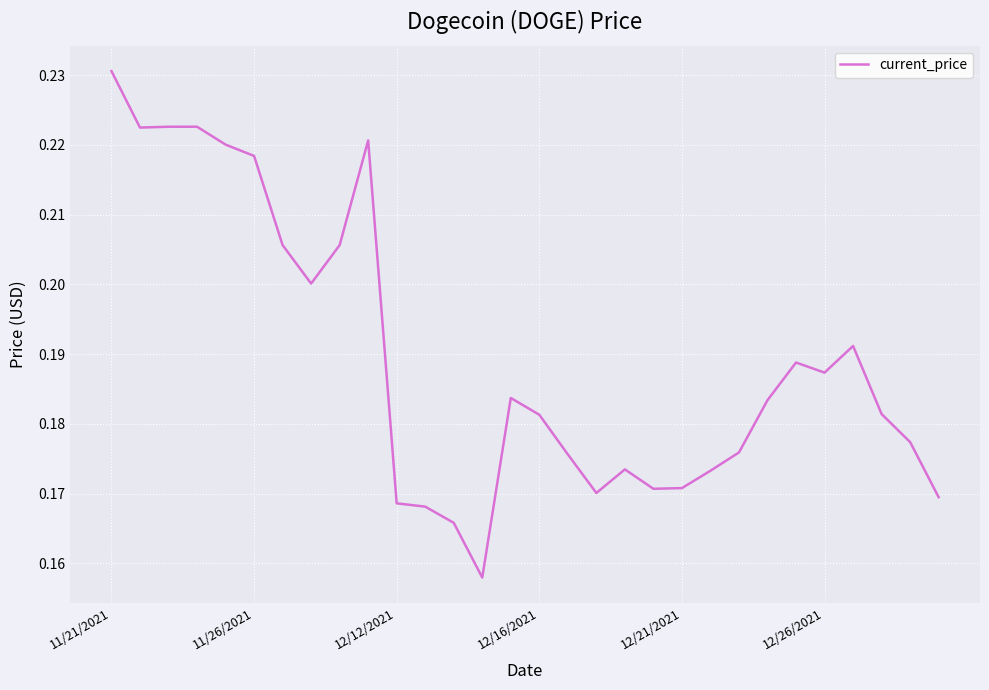

How many values are between 0 and 1?

30